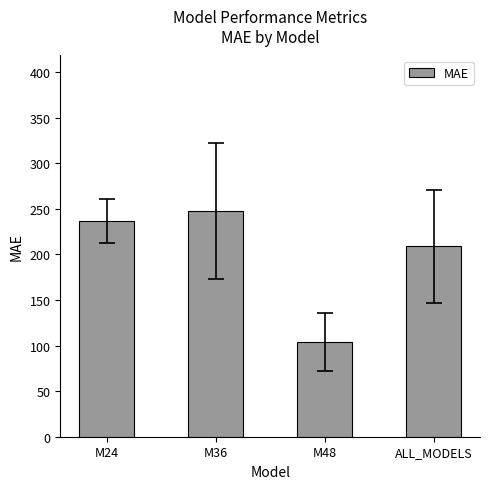

What position from the left is ALL_MODELS?

4